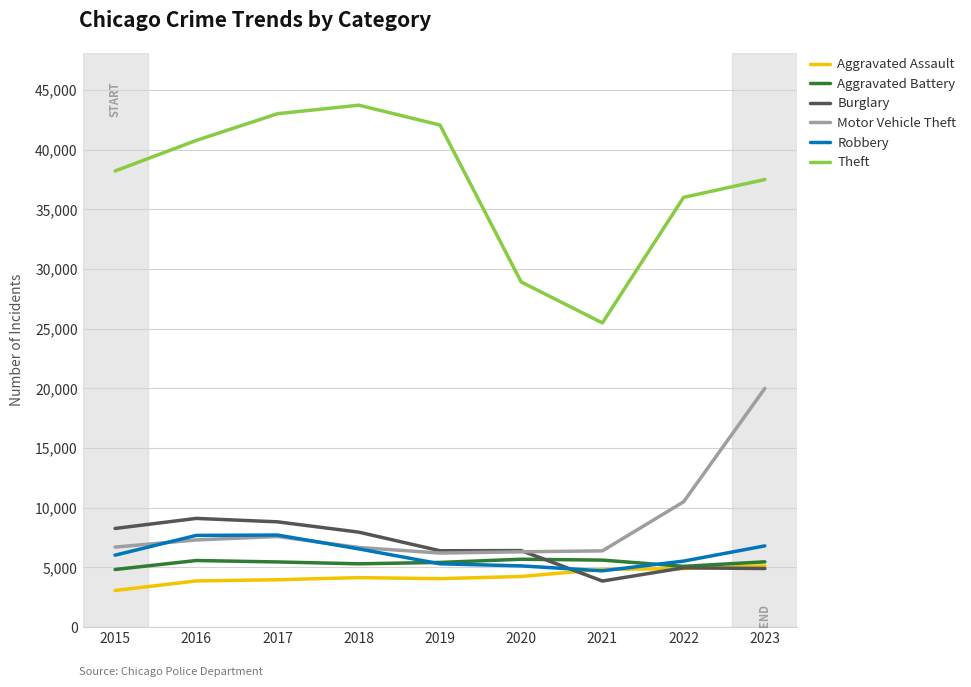

Rank the series by their maximum value, from lowest to highest.

Aggravated Assault, Aggravated Battery, Robbery, Burglary, Motor Vehicle Theft, Theft